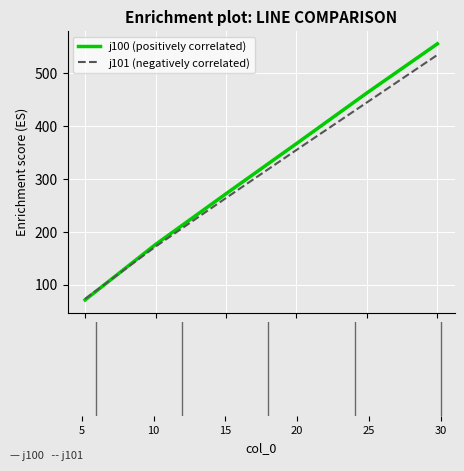

What are all the series names shown in the legend?

j100 (positively correlated), j101 (negatively correlated)